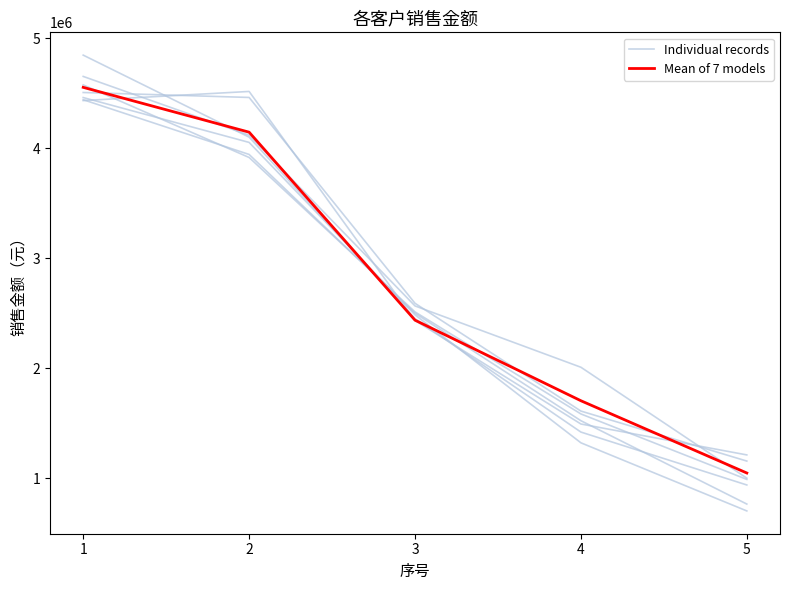

What is the minimum value for Individual records?

999323.2